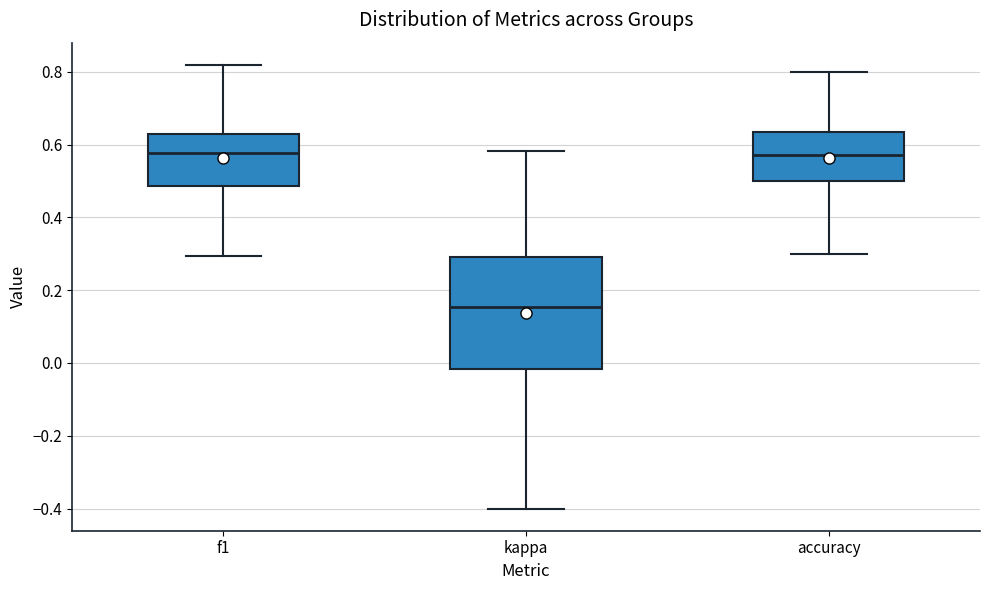

Reading left to right, transcribe this box plot: for each box, give where its median line is, the range the box spans, and where its two whiskers end, as read against the y-axis. The values are not printed on the chart, so give them approximately, as read against the axis.

f1: median 0.58, box 0.48 to 0.62, whiskers 0.30 to 0.82
kappa: median 0.16, box -0.02 to 0.30, whiskers -0.40 to 0.58
accuracy: median 0.58, box 0.50 to 0.64, whiskers 0.30 to 0.80